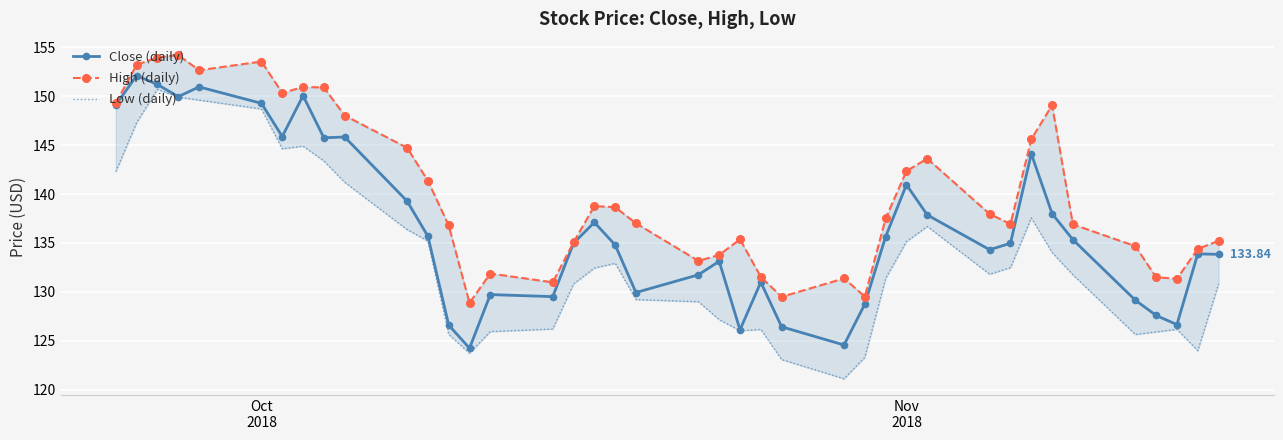

How many distinct data groups are displayed?

3